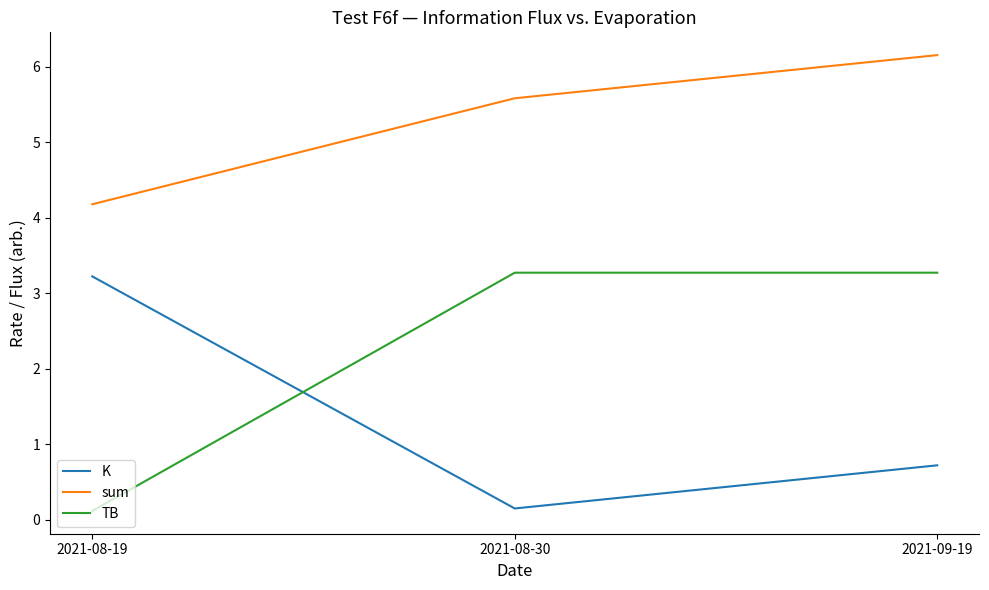

How many values in the sum series exceed 5?

2